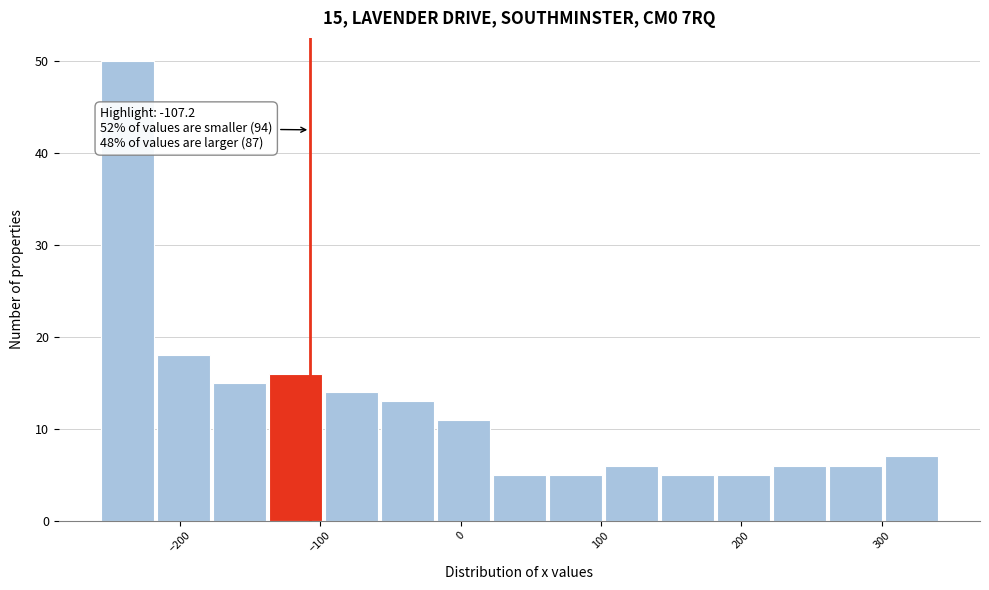

Around what value on the x-axis is the tallest bar? Give the approximate position of its centre, as read against the axis.

-240